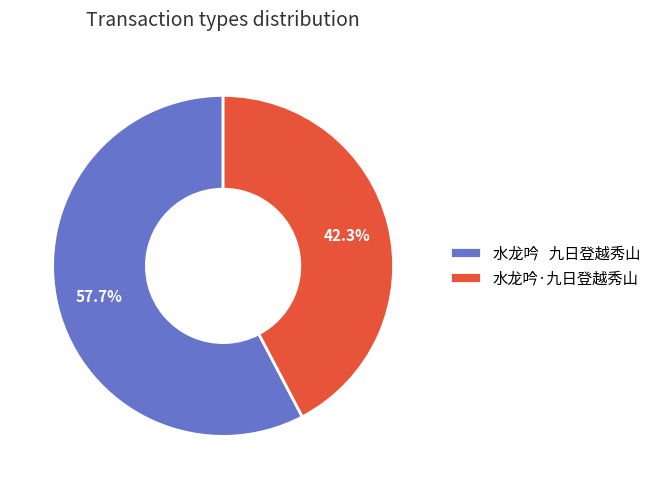

Does any single category account for the majority?

Yes